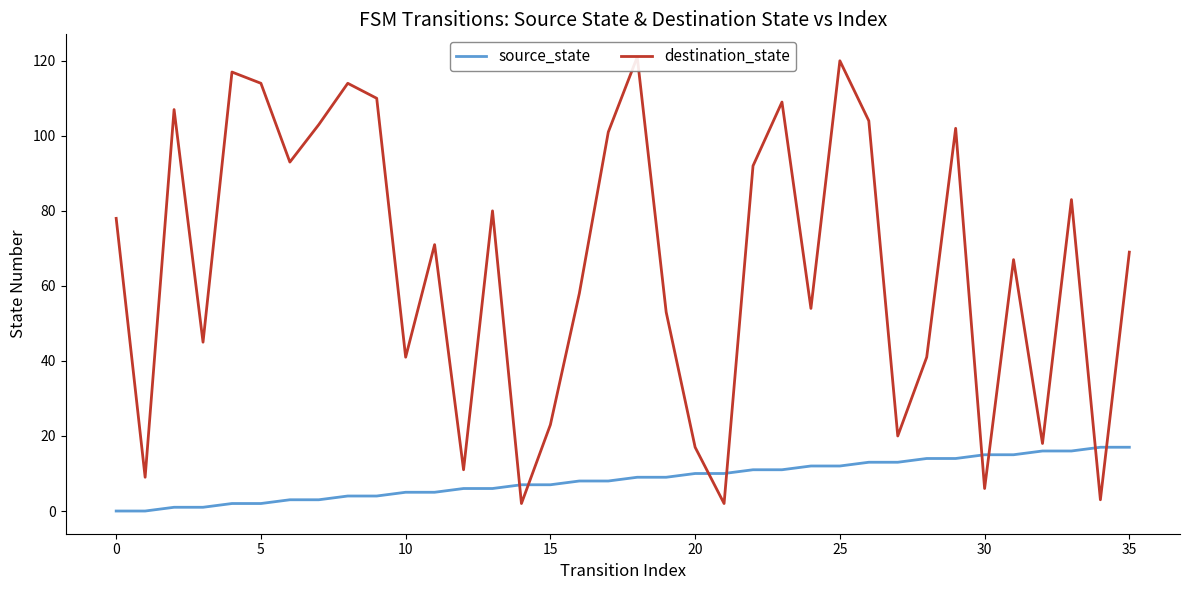

How many intersections are there between destination_state and source_state?

8